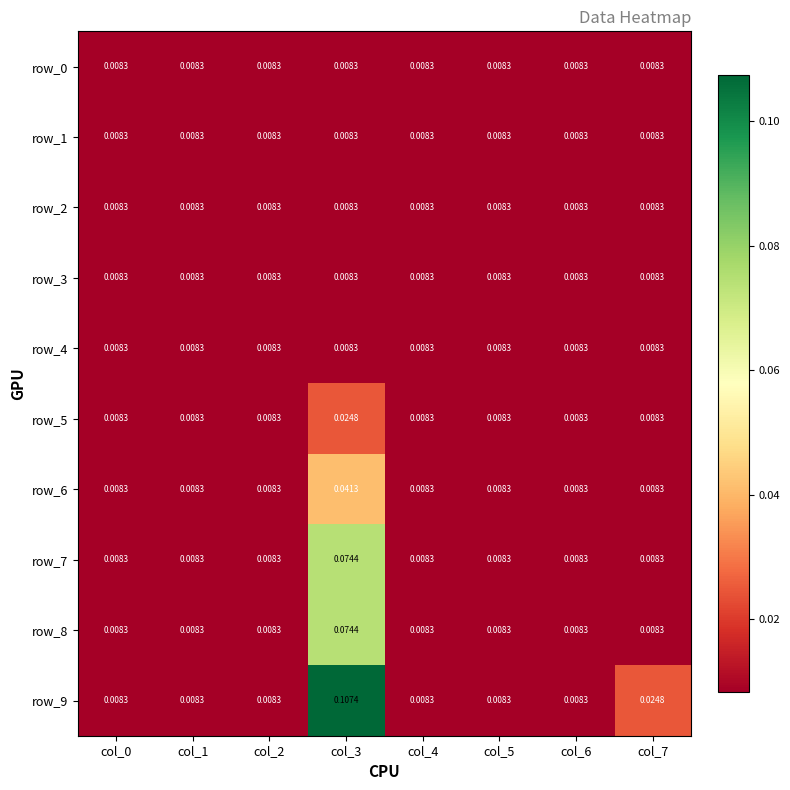

Reading left to right, list all the values displayed in this chart.

row_0: 0.0	0.0	0.0	0.0	0.0	0.0	0.0	0.0
row_1: 0.0	0.0	0.0	0.0	0.0	0.0	0.0	0.0
row_2: 0.0	0.0	0.0	0.0	0.0	0.0	0.0	0.0
row_3: 0.0	0.0	0.0	0.0	0.0	0.0	0.0	0.0
row_4: 0.0	0.0	0.0	0.0	0.0	0.0	0.0	0.0
row_5: 0.0	0.0	0.0	0.0	0.0	0.0	0.0	0.0
row_6: 0.0	0.0	0.0	0.0	0.0	0.0	0.0	0.0
row_7: 0.0	0.0	0.0	0.1	0.0	0.0	0.0	0.0
row_8: 0.0	0.0	0.0	0.1	0.0	0.0	0.0	0.0
row_9: 0.0	0.0	0.0	0.1	0.0	0.0	0.0	0.0